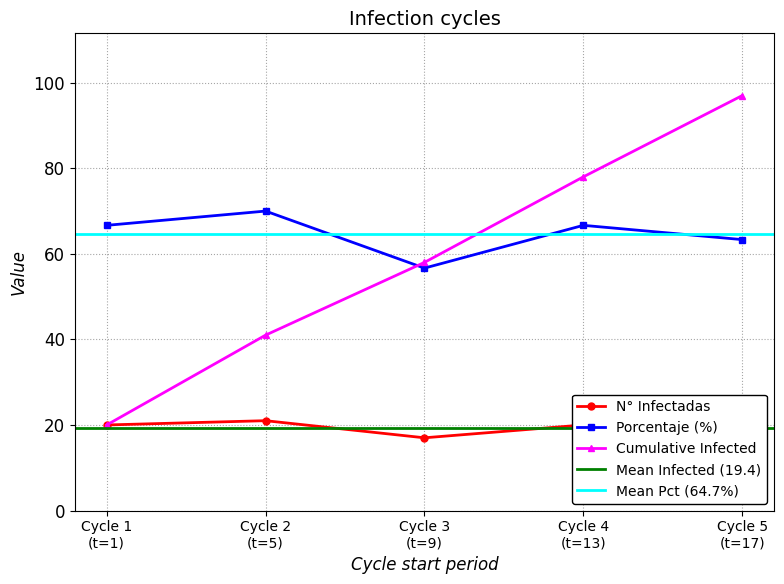

What is the maximum value for N° Infectadas?

21.0